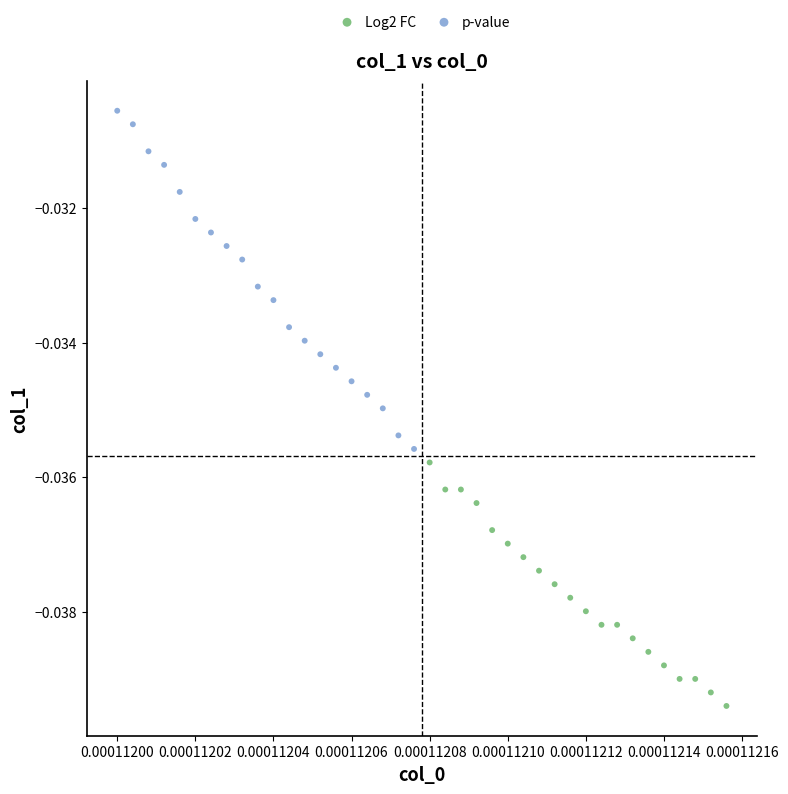

Which series reaches the maximum Y coordinate?

p-value